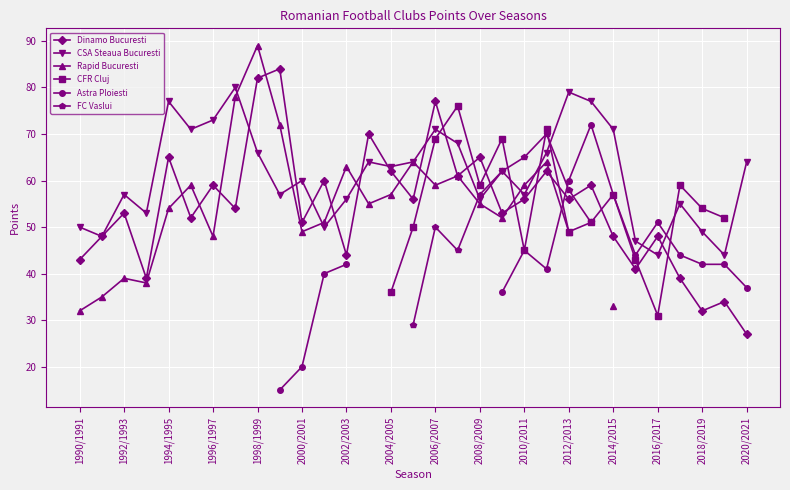

At how many categories does at least one series exceed 48?

29